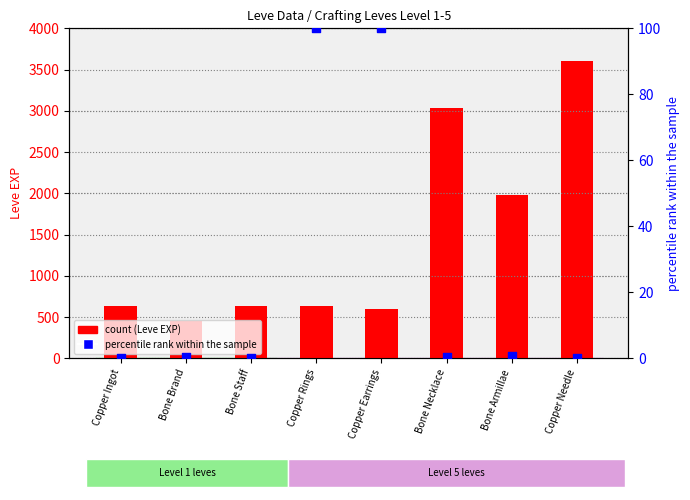

At how many categories does at least one series exceed 84?

8